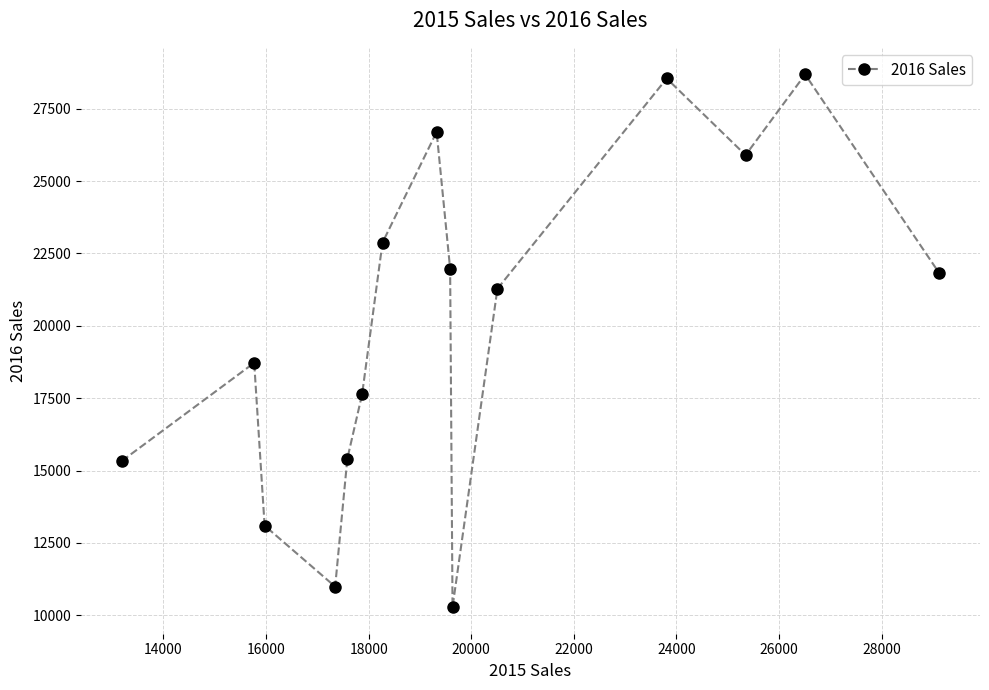

What is the value of the 1st point from the left?

15332